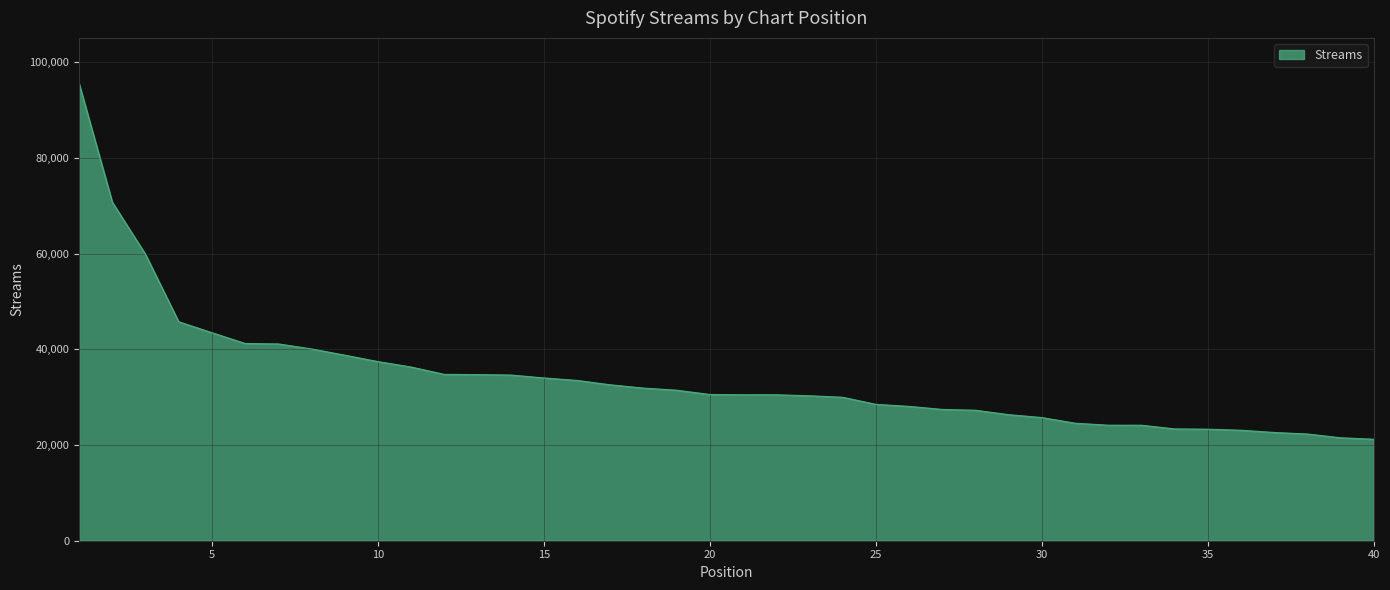

What is the difference between the maximum and minimum values?

74316